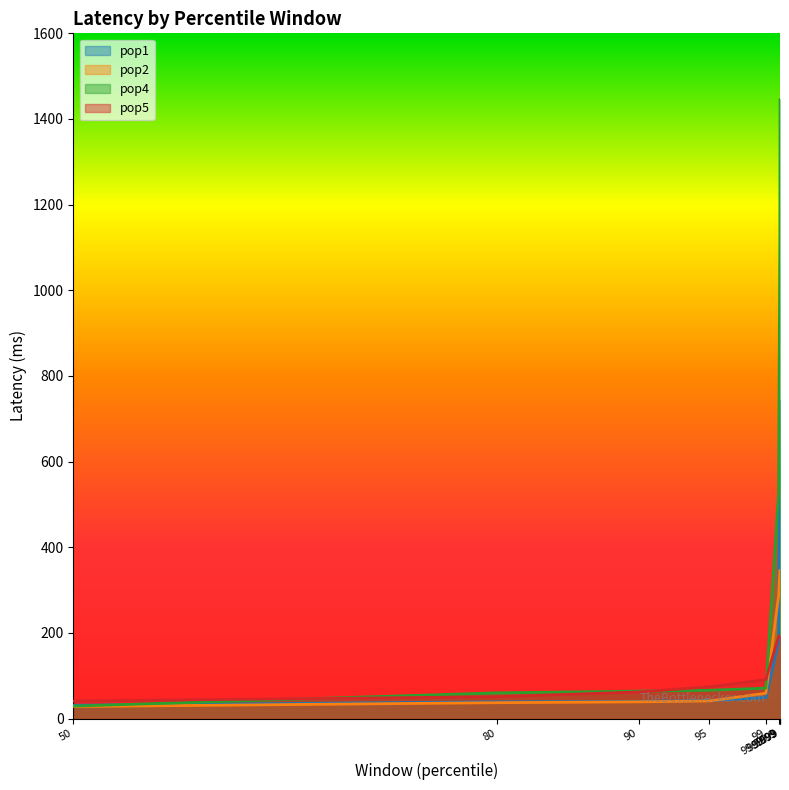

List the series in order of their peak value, lowest first.

pop5, pop2, pop1, pop4